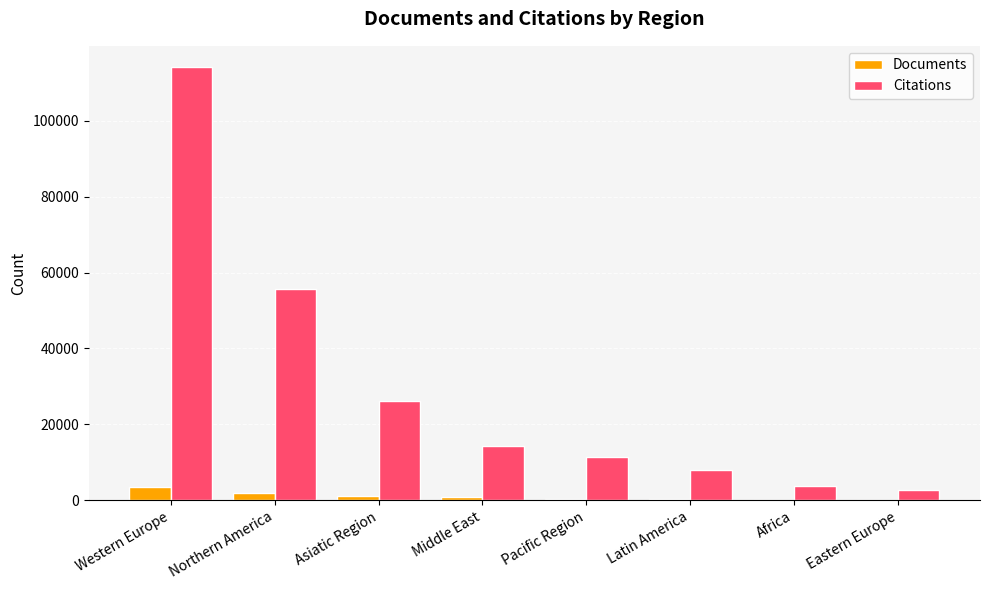

What is the sum of all Citations values?

236047